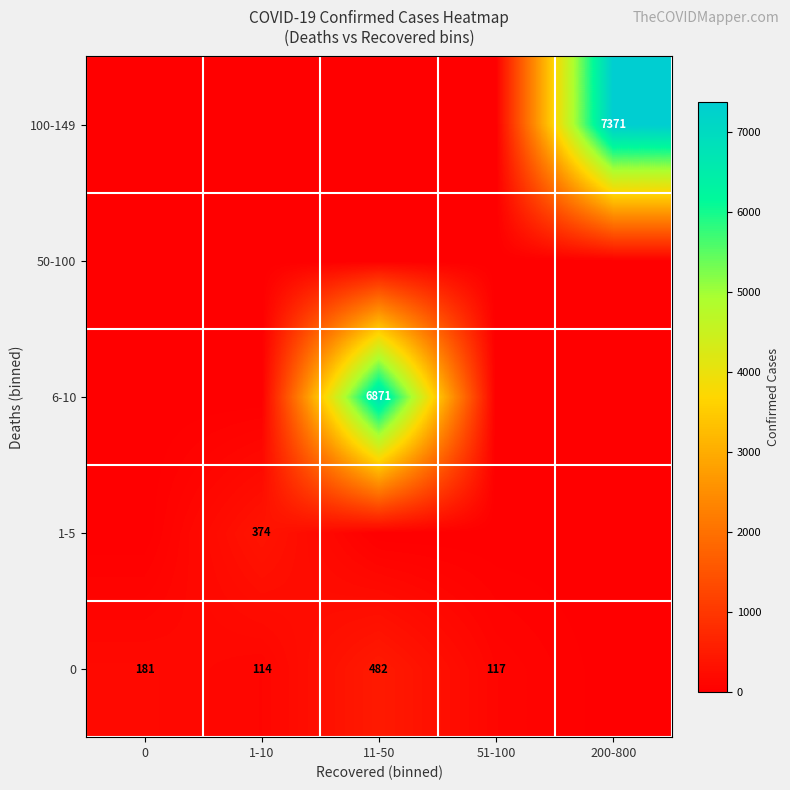

Is it true that 100-149 equals 13210 at 200-800?

False